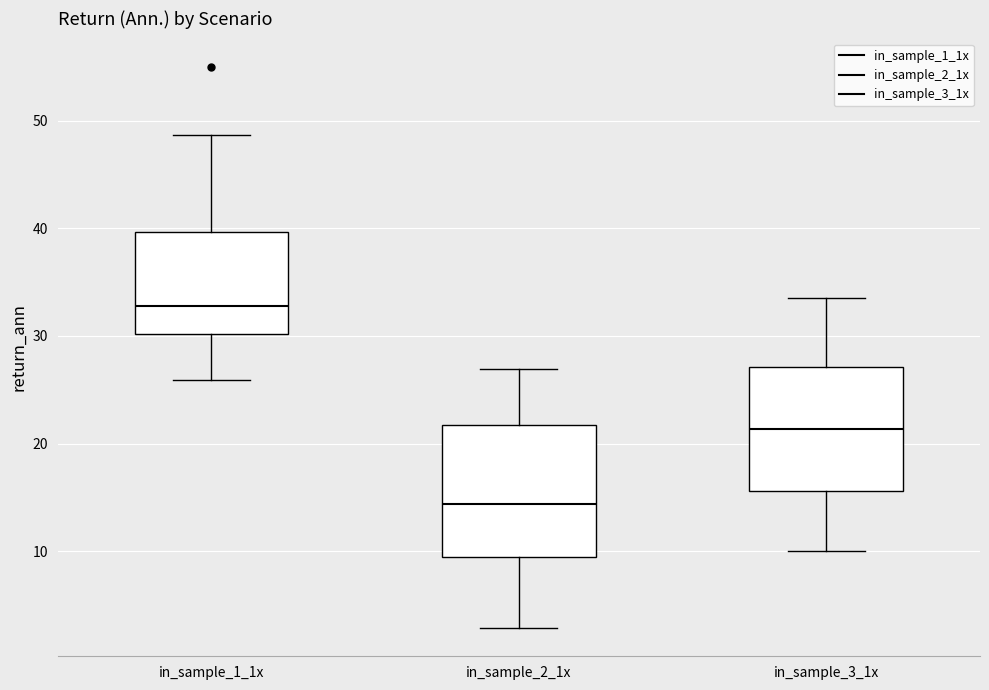

Reading left to right, read every box against the y-axis: the position of its median line, the range the box covers, and the ends of its whiskers. The values are not printed on the chart, so give them approximately, as read against the axis.

in_sample_1_1x: median 33, box 30 to 40, whiskers 26 to 49
in_sample_2_1x: median 14, box 10 to 22, whiskers 3 to 27
in_sample_3_1x: median 21, box 16 to 27, whiskers 10 to 33